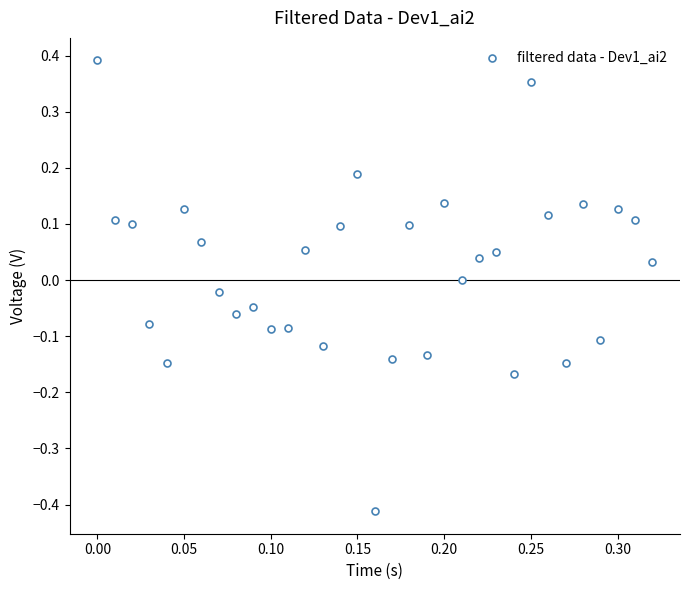

What is the range of X values (max minus min)?

0.3